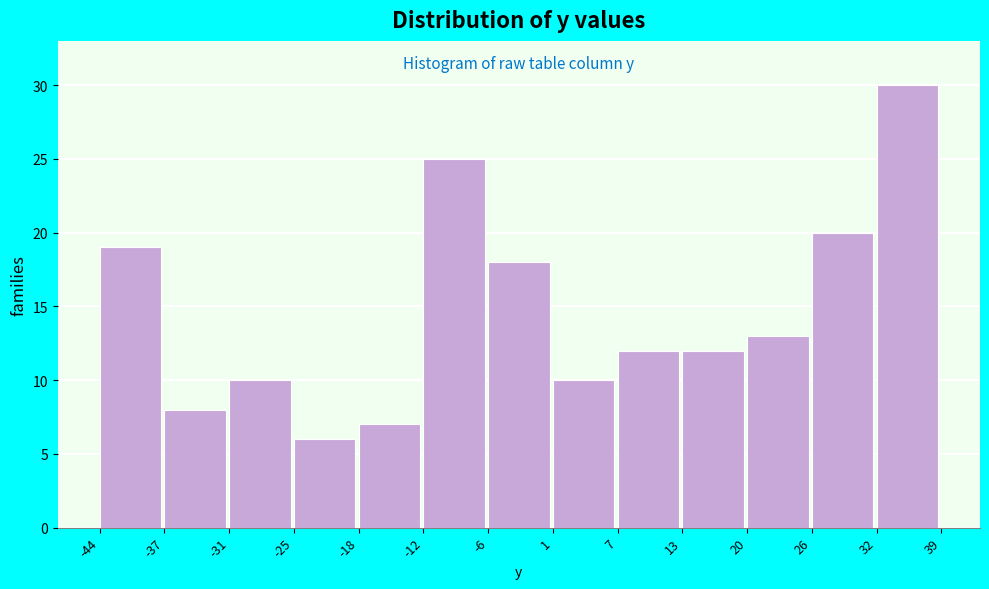

Which range on the x-axis has the tallest bar?

32 to 39